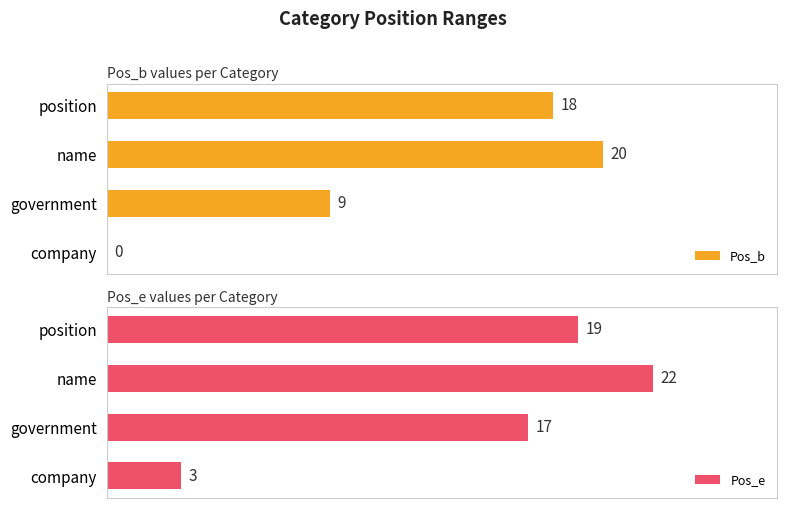

Which series has the largest total across all categories?

Pos_e